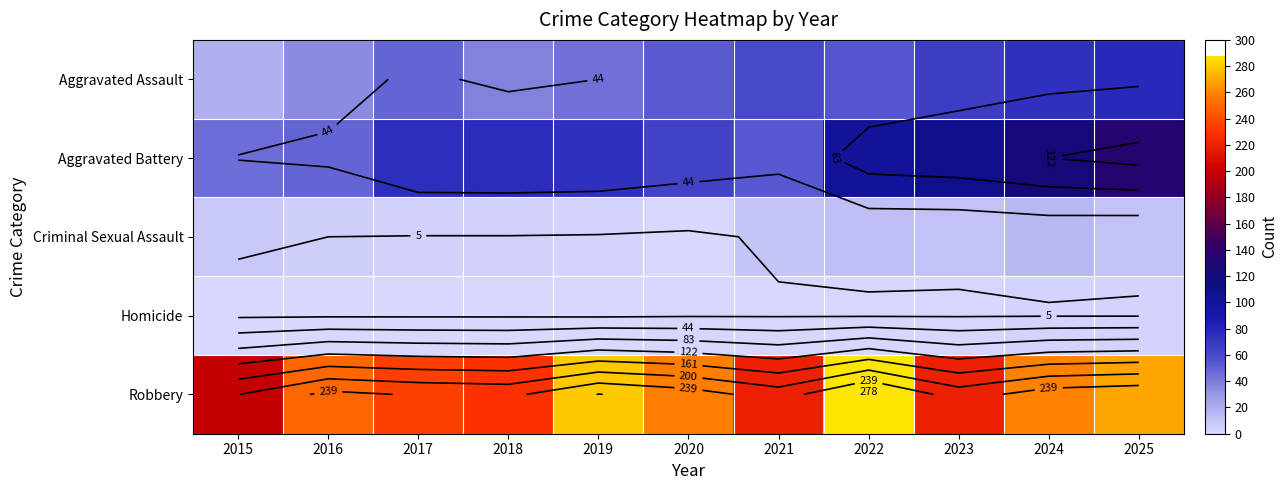

What is the spread (max minus min) of values at 2017?

234